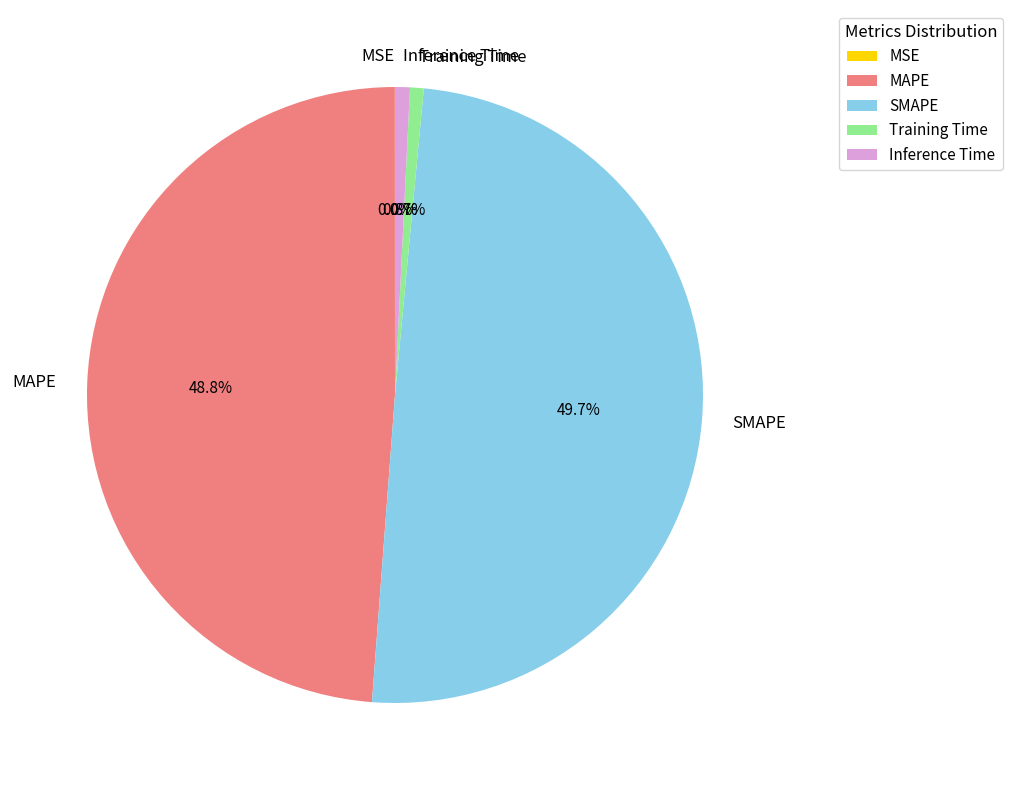

What portion of the pie excludes SMAPE?

50.3%